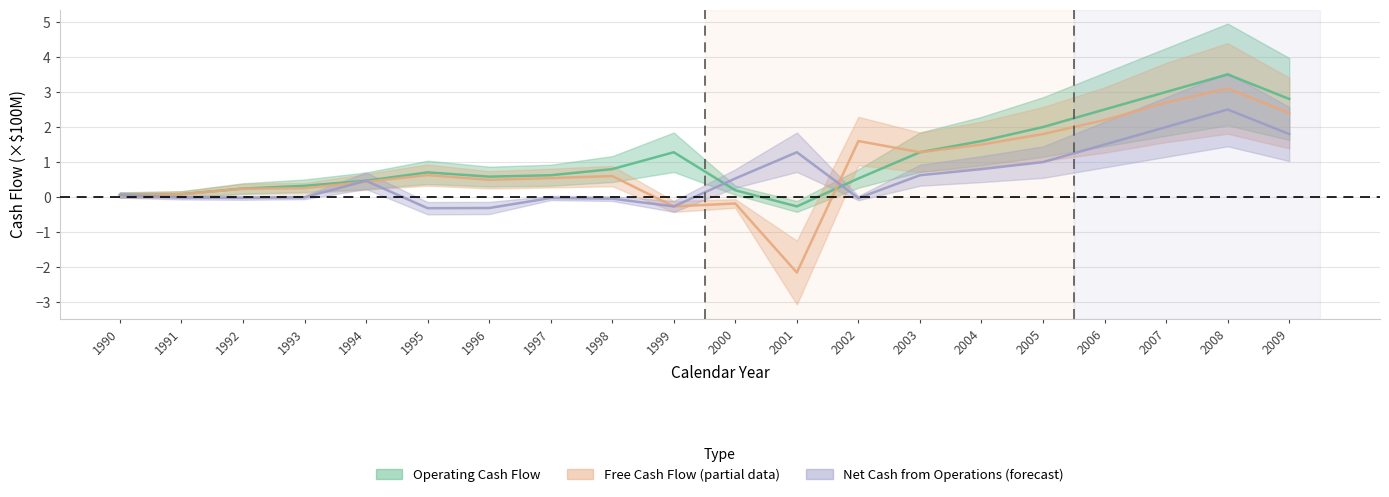

Does the chart display data point markers on the line(s)?

No